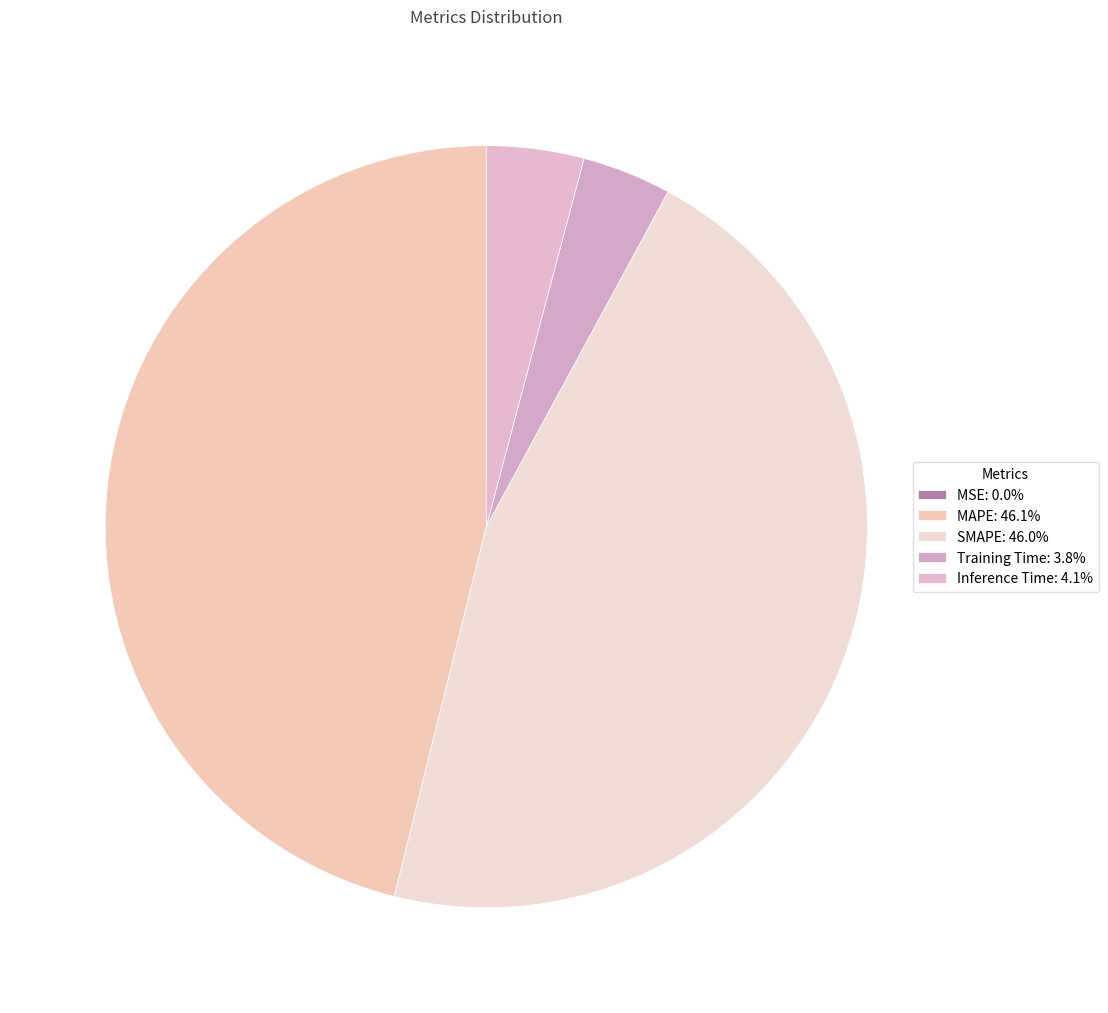

How many segments does this pie chart have?

5